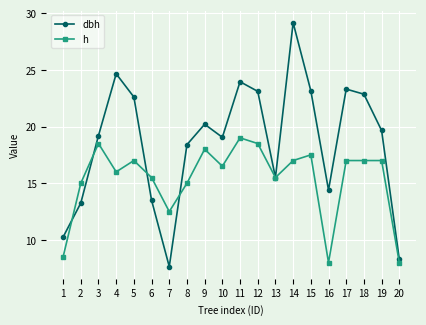

Read the h value at 16.

8.0